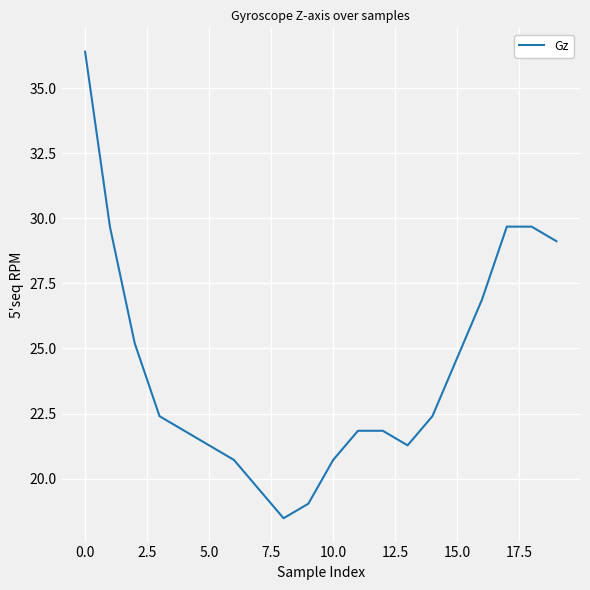

What is the difference between the maximum and minimum values?

17.9